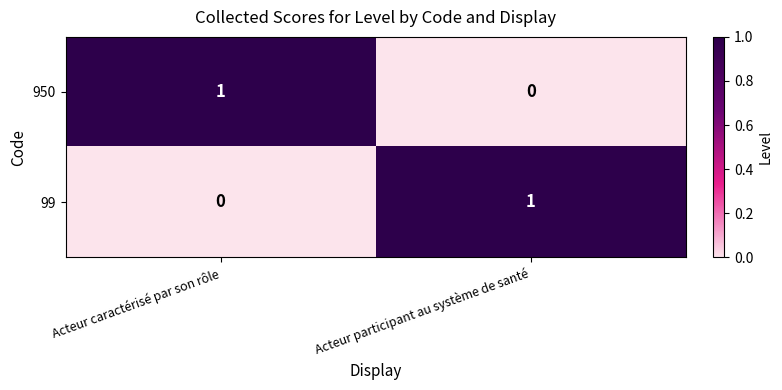

Is it true that 950 equals 0 at Acteur participant au système de santé?

True